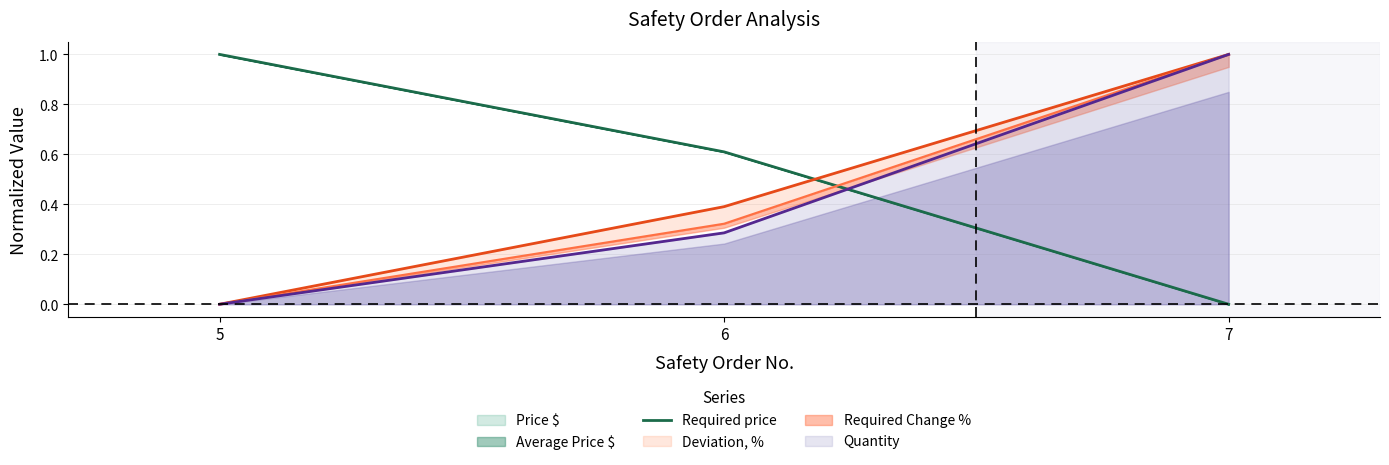

Which category has the lowest value in the Quantity series?

5